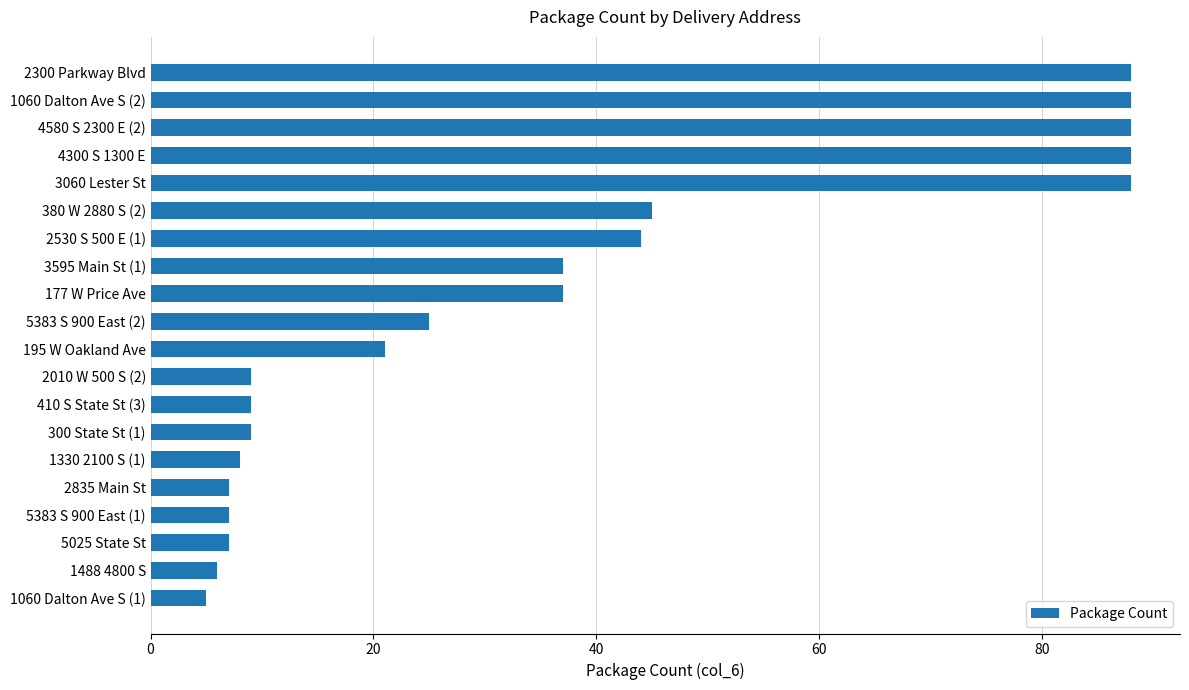

Reading bottom to top, extract all data points from this chart.

1060 Dalton Ave S (1)=5	1488 4800 S=6	5025 State St=7	5383 S 900 East (1)=7	2835 Main St=7	1330 2100 S (1)=8	300 State St (1)=9	410 S State St (3)=9	2010 W 500 S (2)=9	195 W Oakland Ave=21	5383 S 900 East (2)=25	177 W Price Ave=37	3595 Main St (1)=37	2530 S 500 E (1)=44	380 W 2880 S (2)=45	3060 Lester St=88	4300 S 1300 E=88	4580 S 2300 E (2)=88	1060 Dalton Ave S (2)=88	2300 Parkway Blvd=88